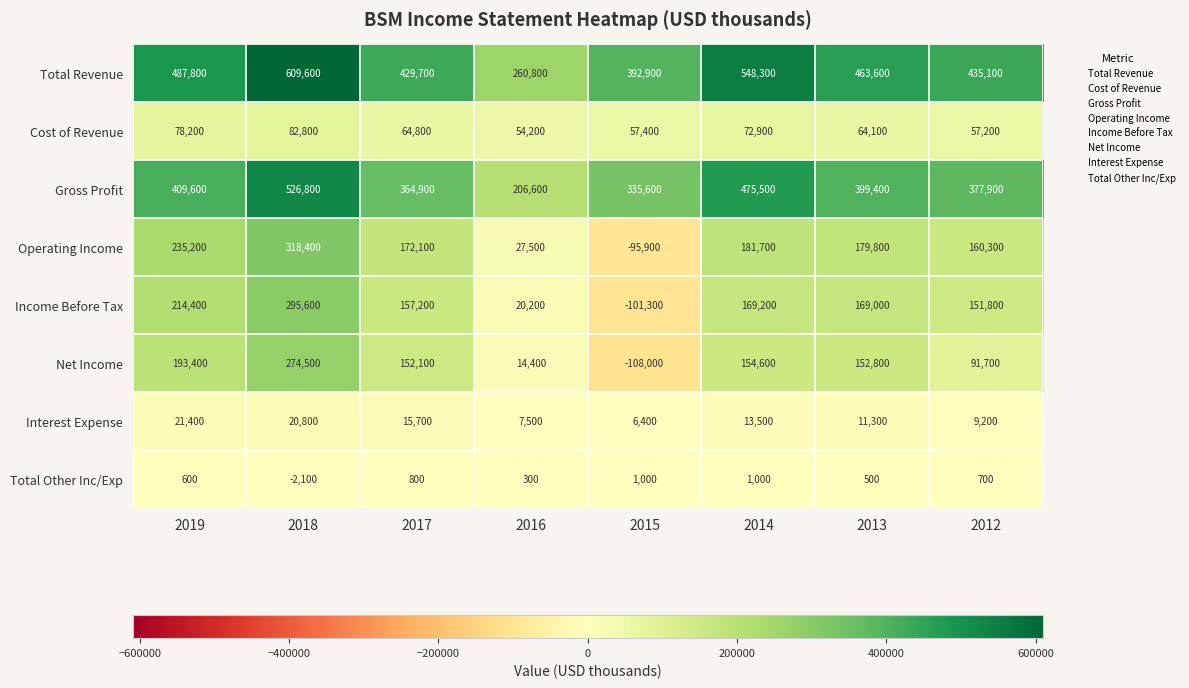

How many distinct data groups are displayed?

8